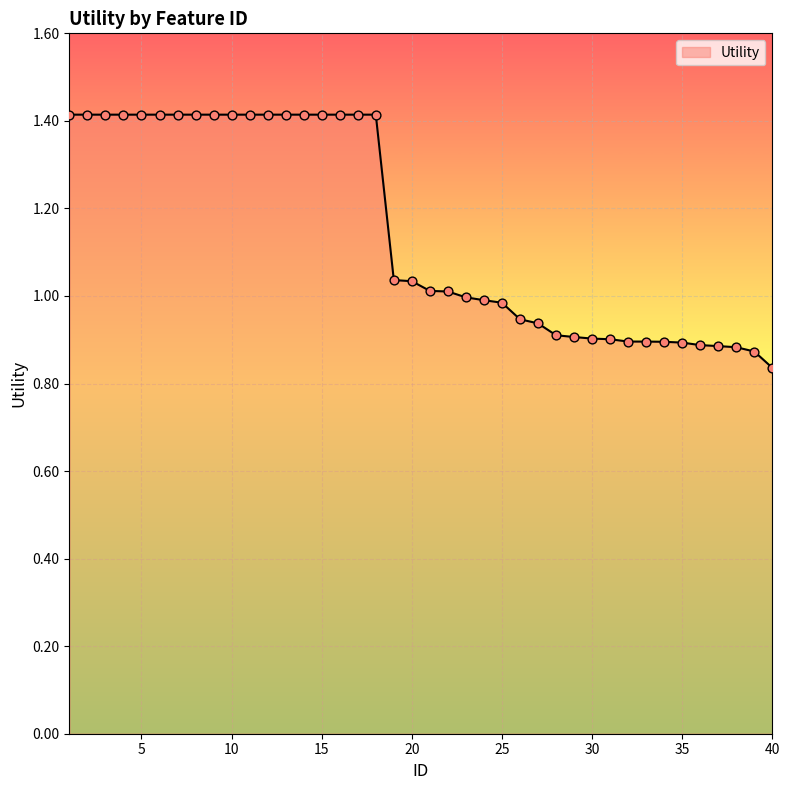

What is the difference between the maximum and minimum values?

0.6